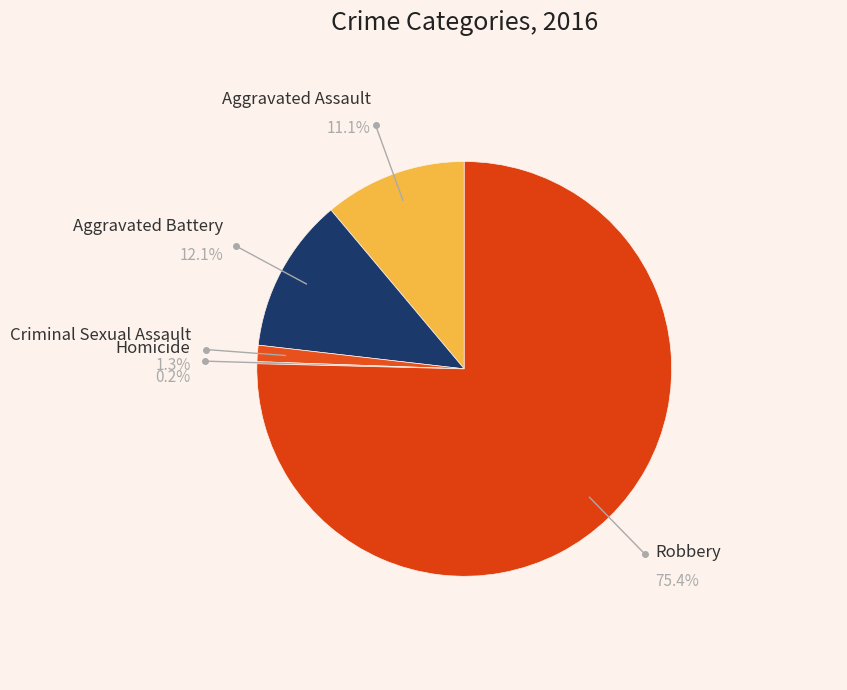

To the nearest percent, what is the difference between the Homicide and Robbery slice percentages?

75%